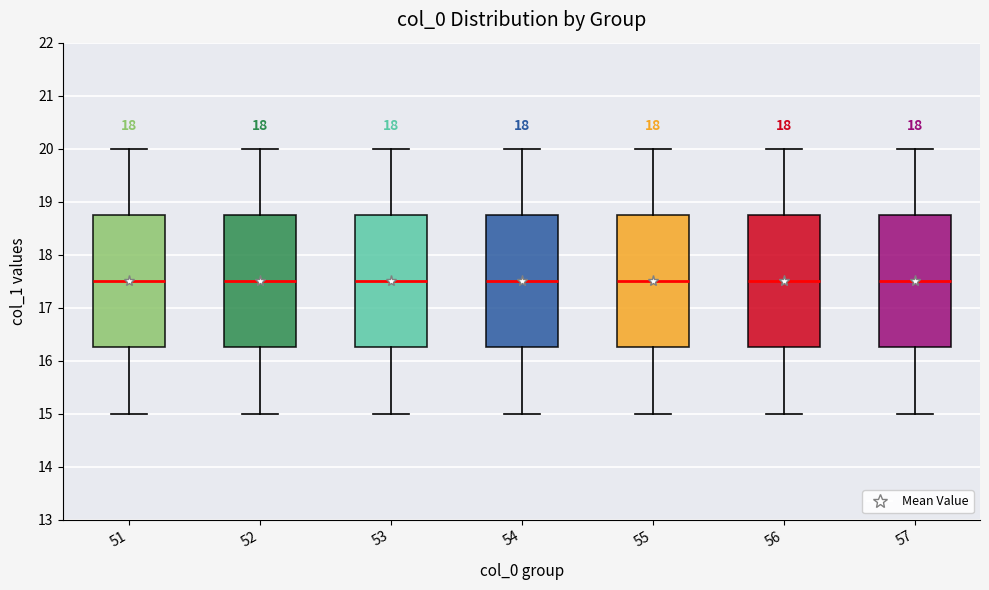

Where is the upper edge of the box at x = 53 on the y-axis? The values are not printed on the chart, so give them approximately, as read against the axis.

18.8